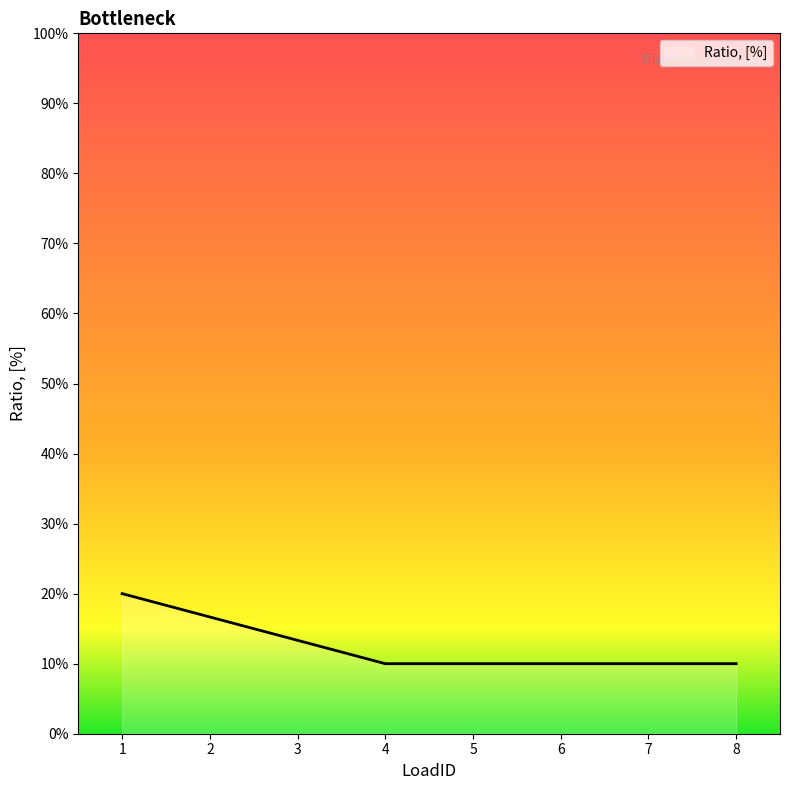

Does the chart have visible grid lines?

No